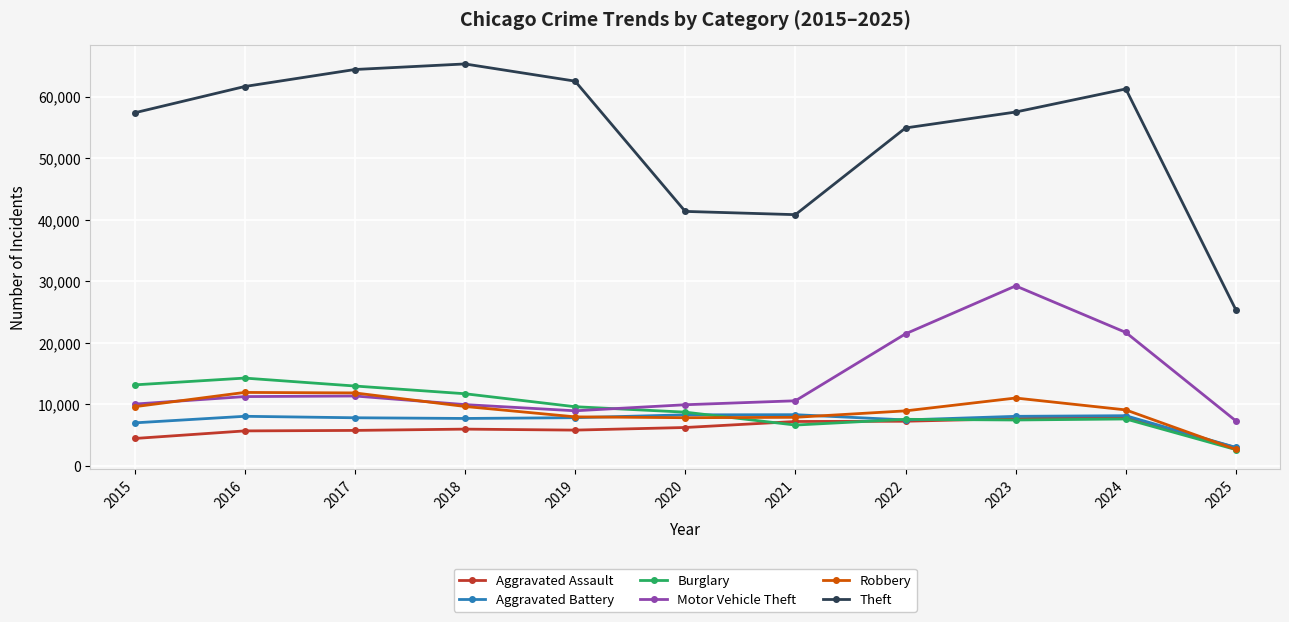

At which label does Aggravated Battery reach its minimum?

2025